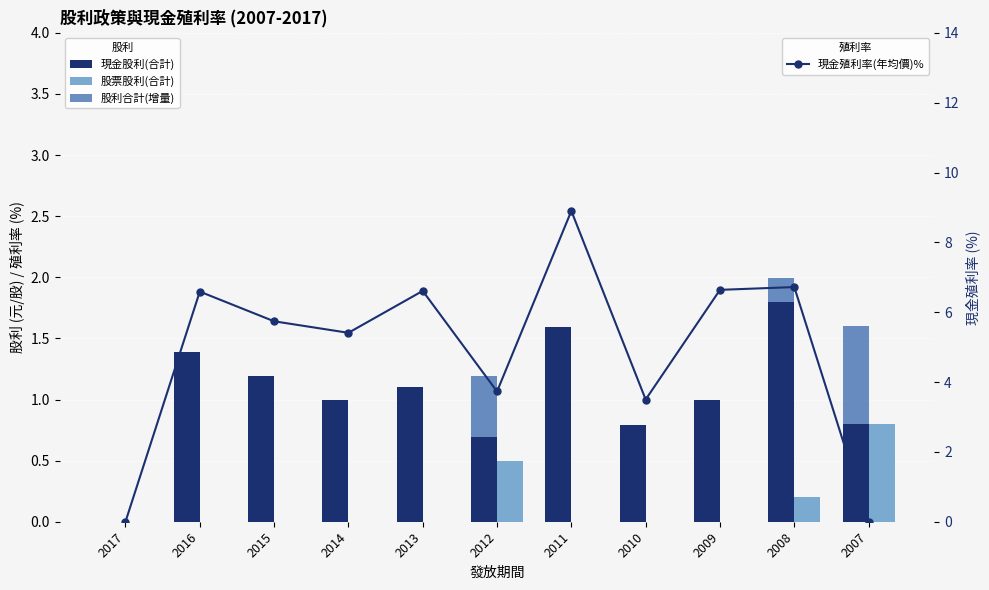

How many values in the 現金殖利率(年均價)% series are below 5?

4